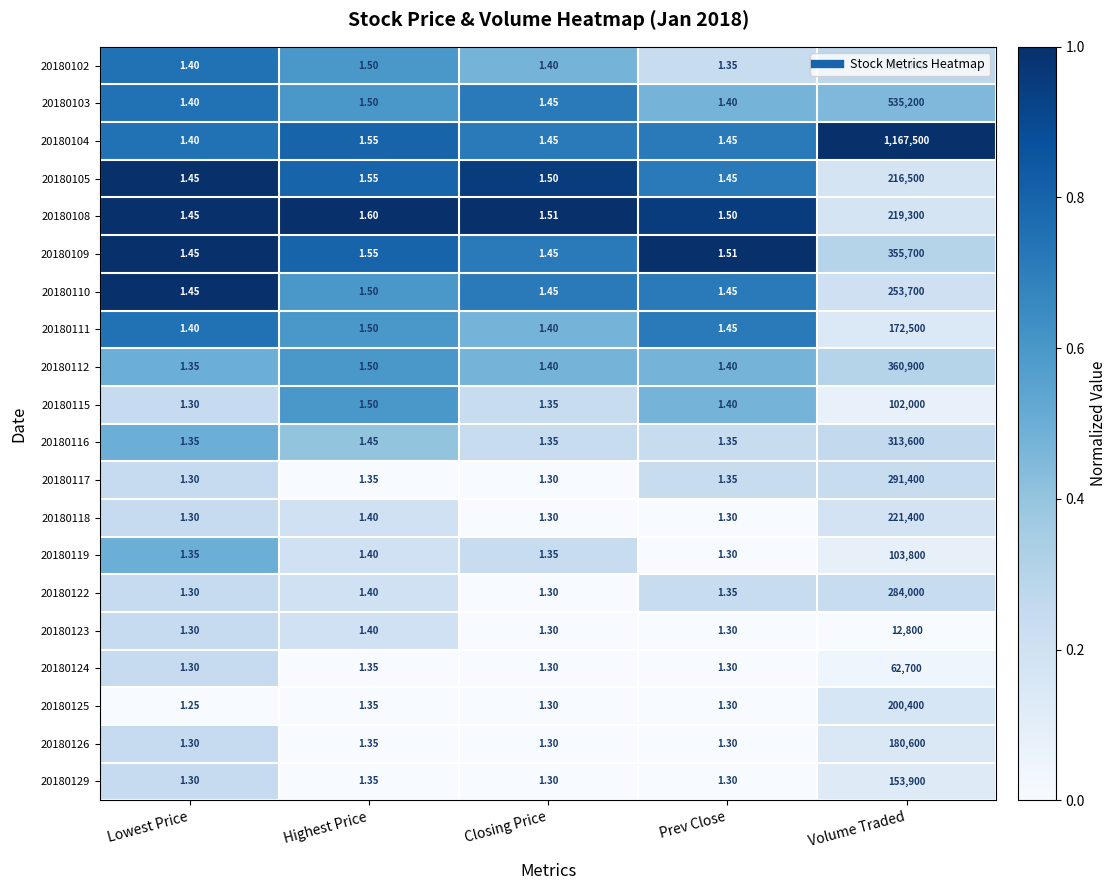

Is the value of 20180117 at Closing Price greater than the value of 20180105 at Closing Price?

No